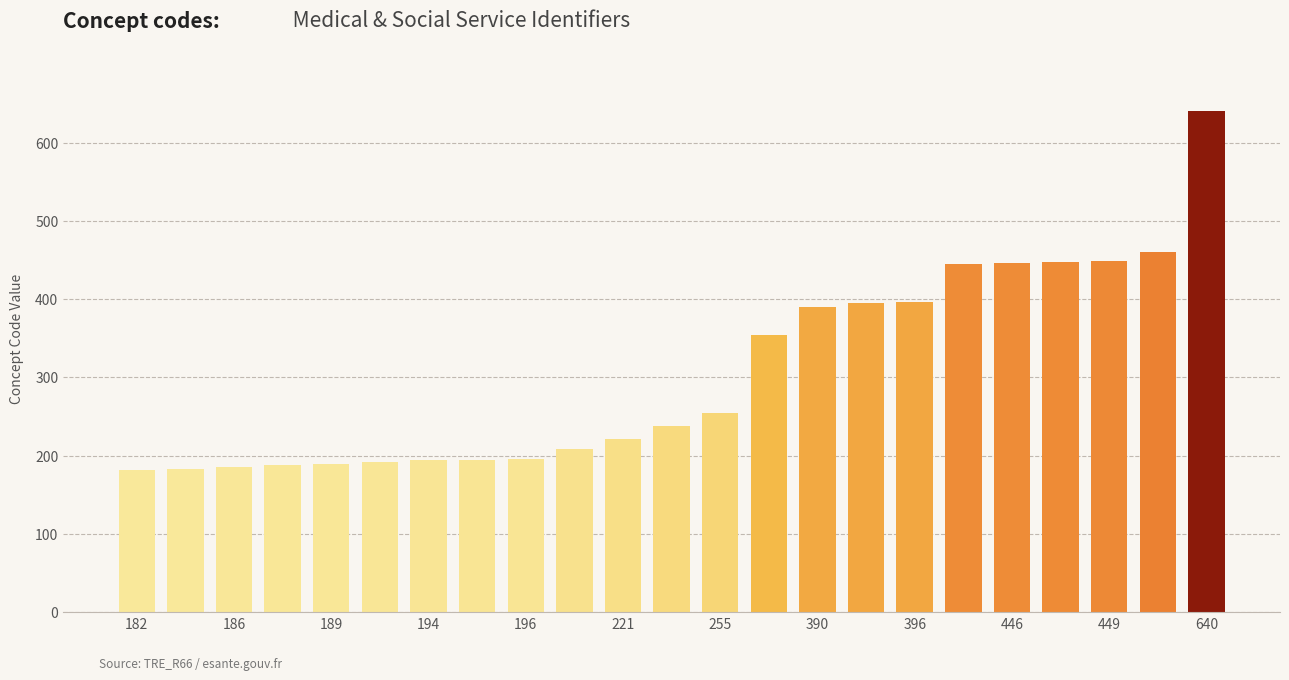

What is the value of the 10th bar from the left?

209